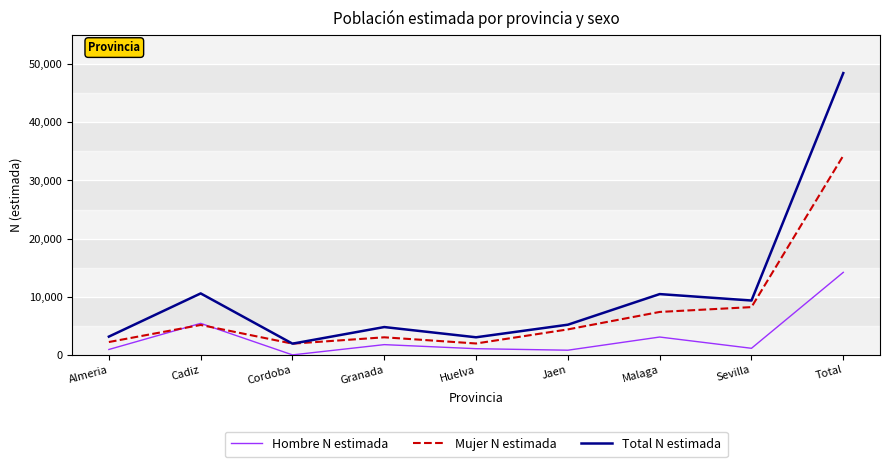

What are all the series names shown in the legend?

Hombre N estimada, Mujer N estimada, Total N estimada